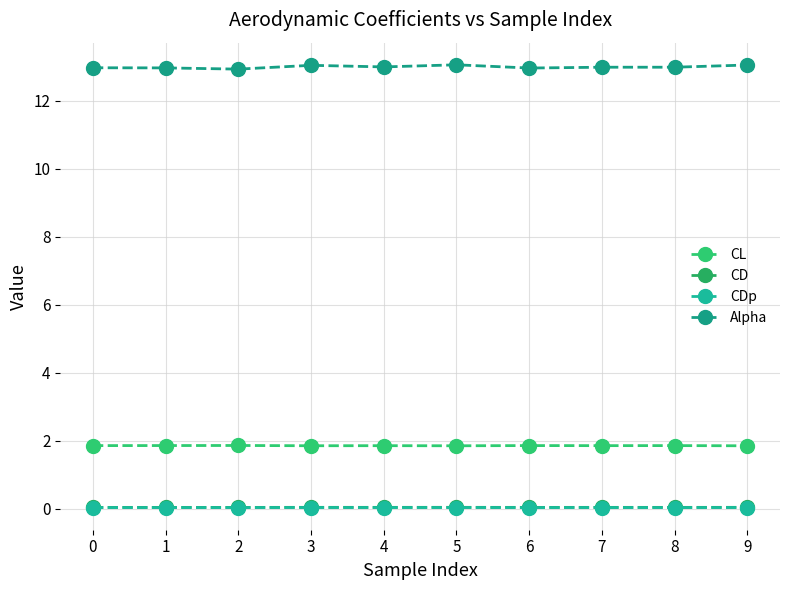

What is the maximum value for Alpha?

13.1